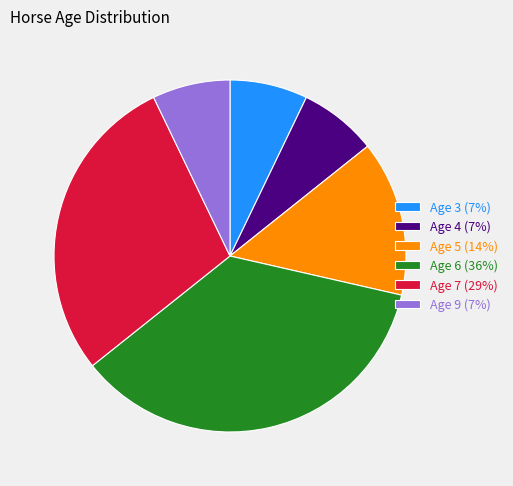

How many segments does this pie chart have?

6